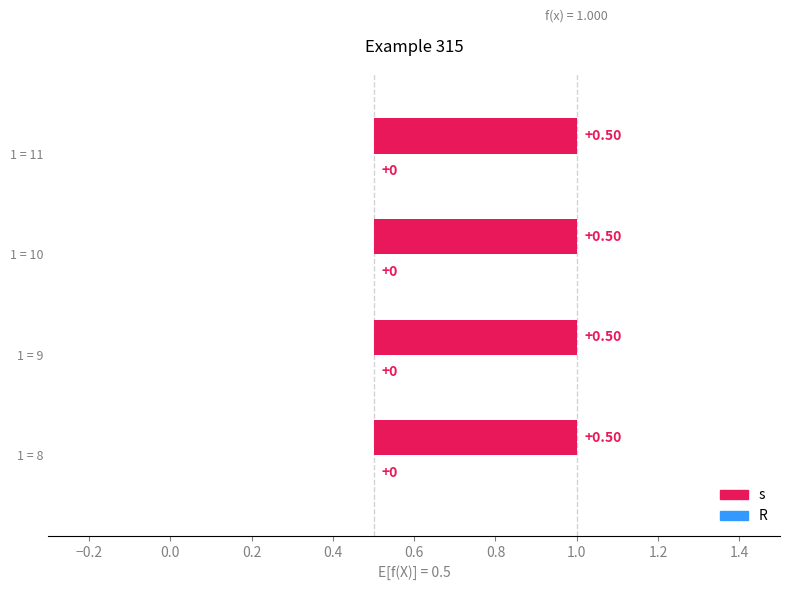

True or false: s has a value of 1 at 9.

False